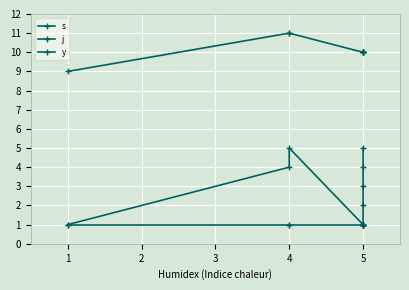

At which label is j closest to 10?

5